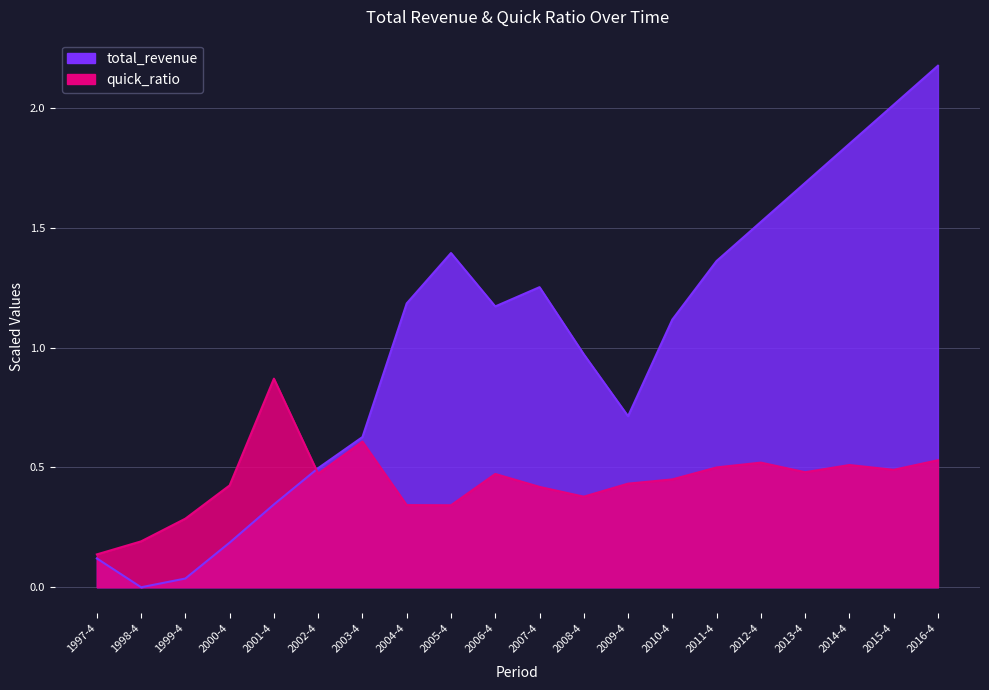

Between 2015-4 and 2003-4, which is larger?

2015-4